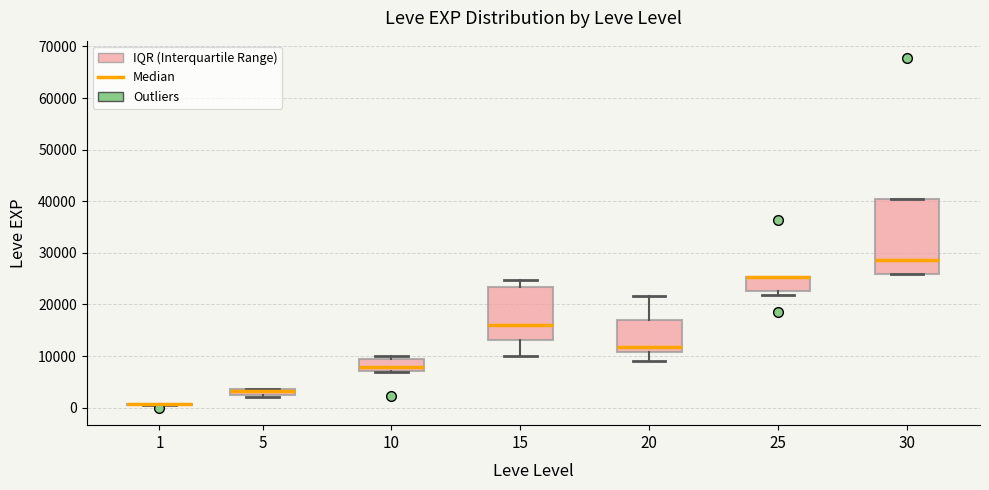

Comparing the boxes themselves (not the whiskers), which one is the tallest?

30